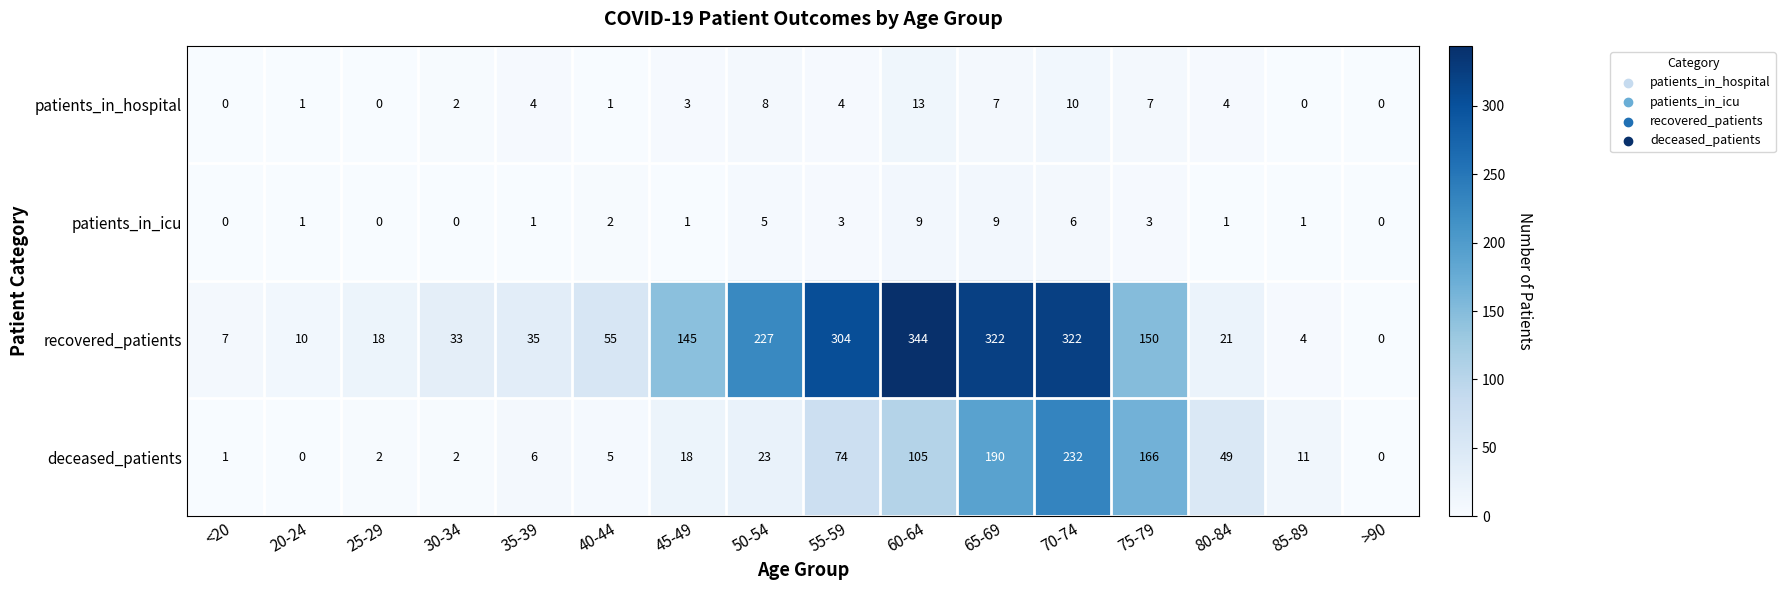

How many data points does each series have?

16